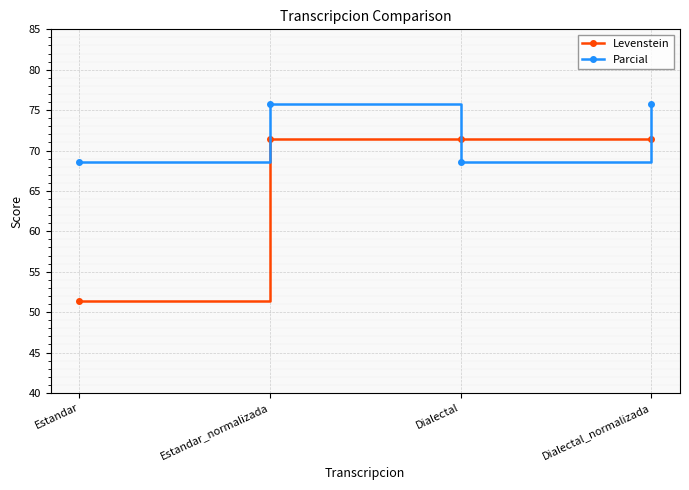

List the series in order of their overall mean, lowest first.

Levenstein, Parcial